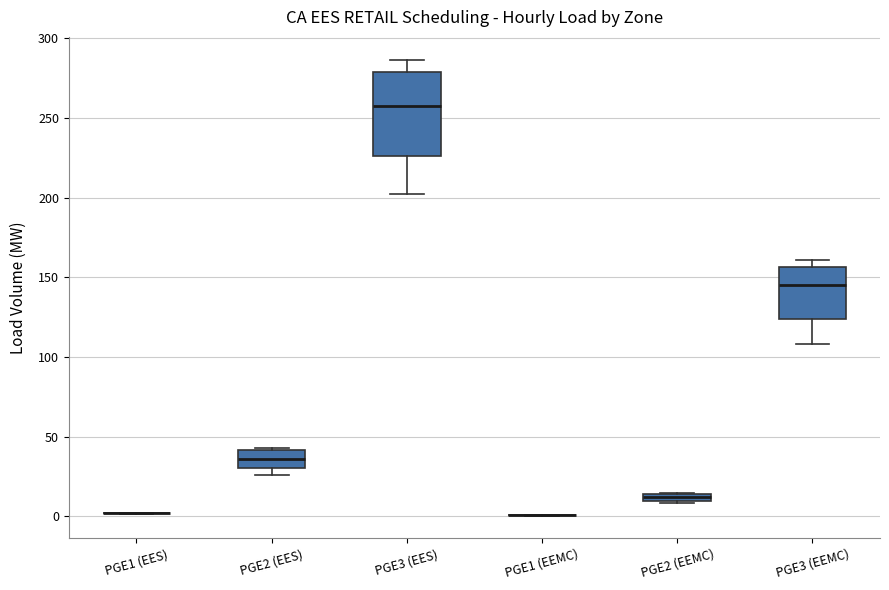

Which box is the tallest, from its lower edge to its upper edge?

PGE3 (EES)